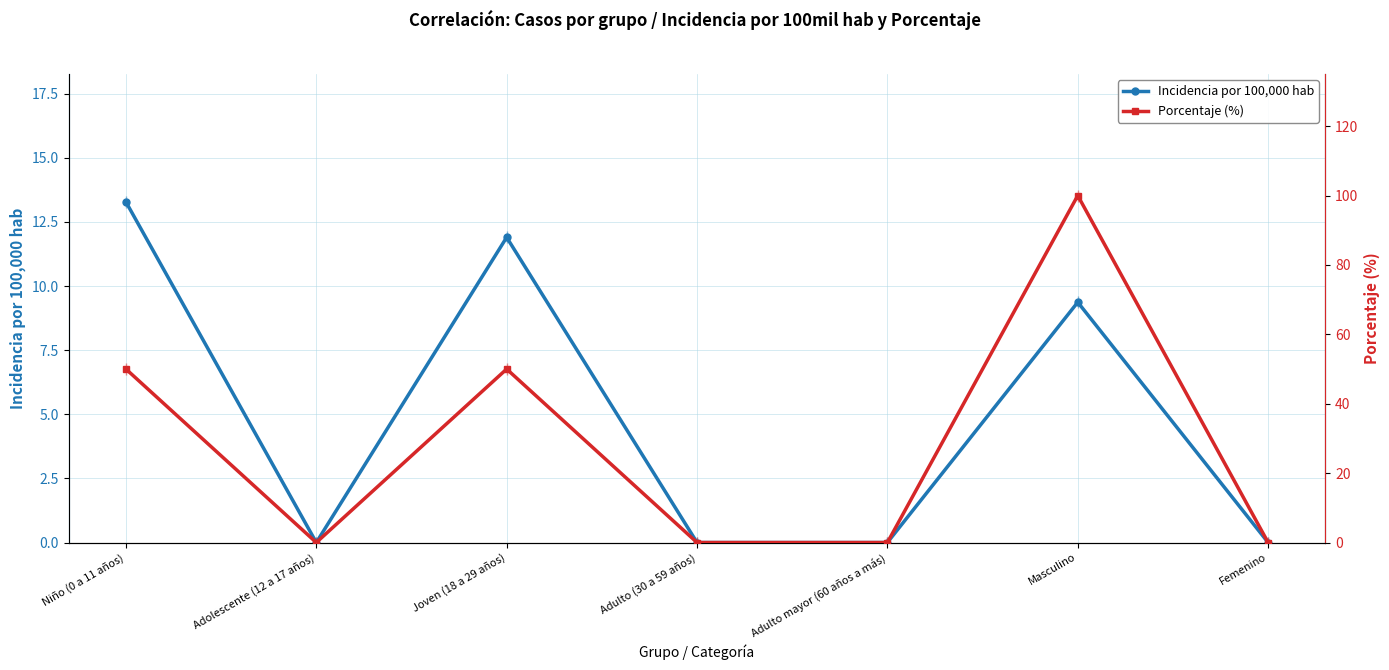

Where is the first local minimum for Porcentaje (%)?

Adolescente (12 a 17 años)